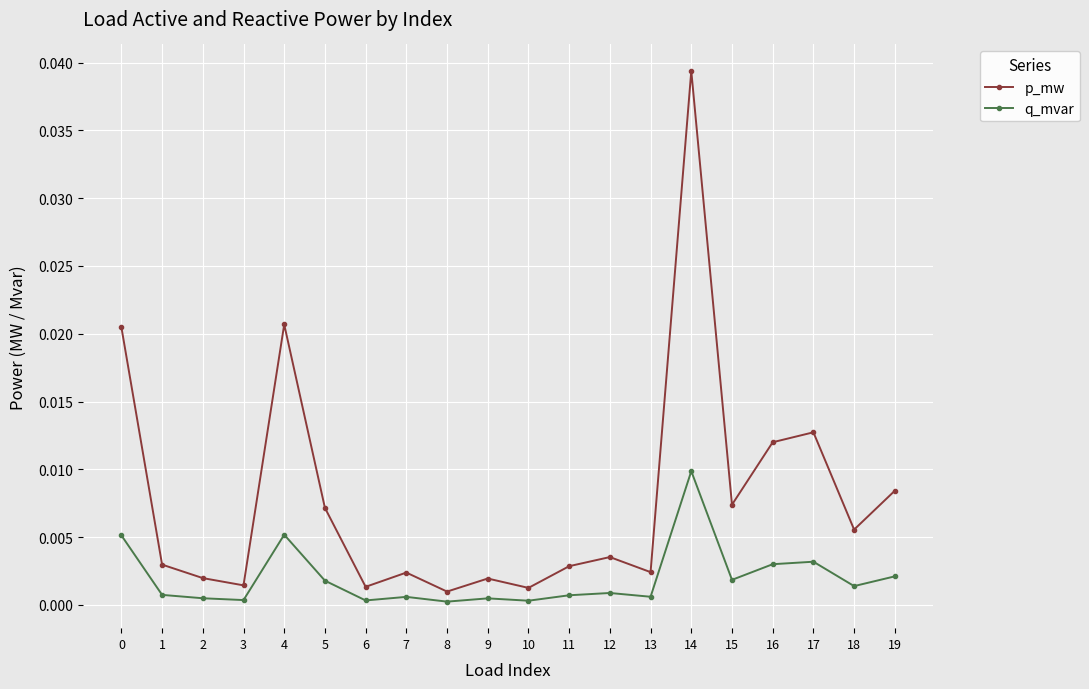

Count the number of categories in the chart.

20